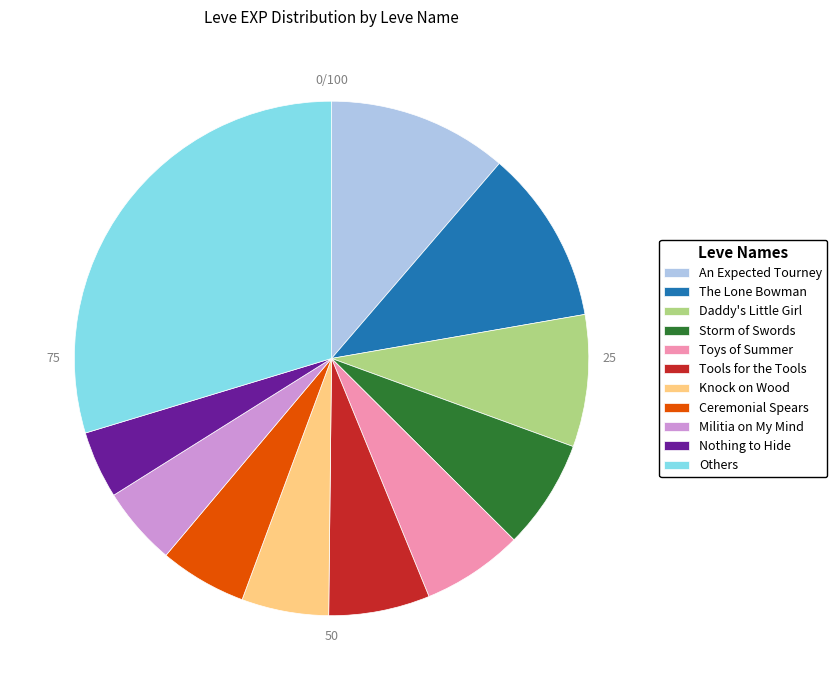

Is Storm of Swords the majority of the pie?

No